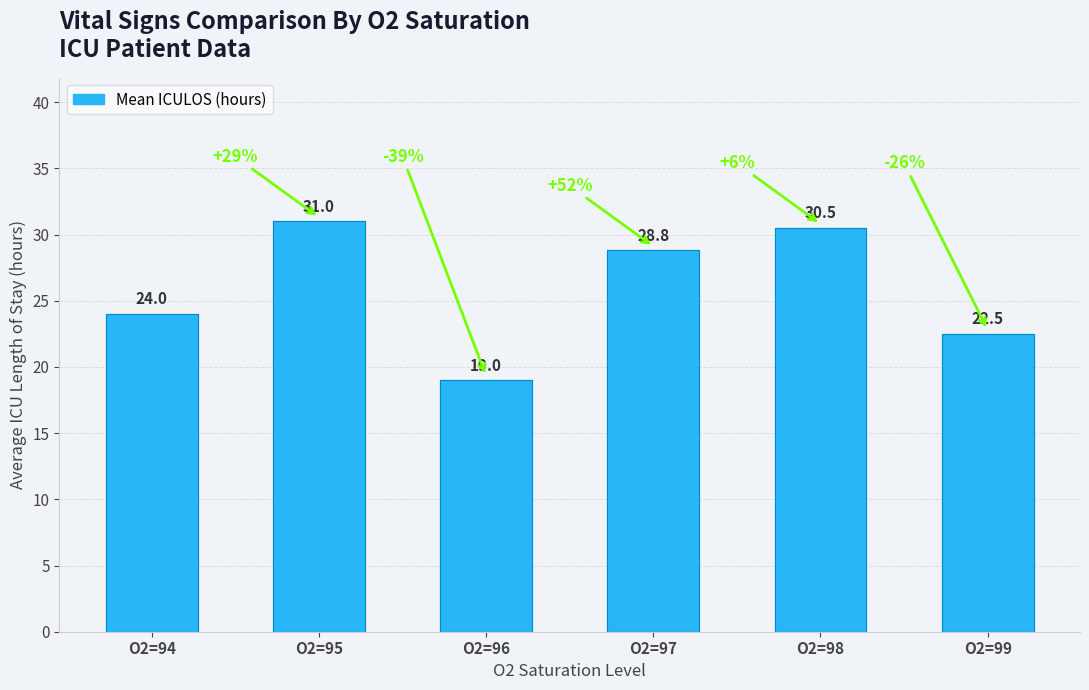

Which category has the highest value across all series?

O2=95